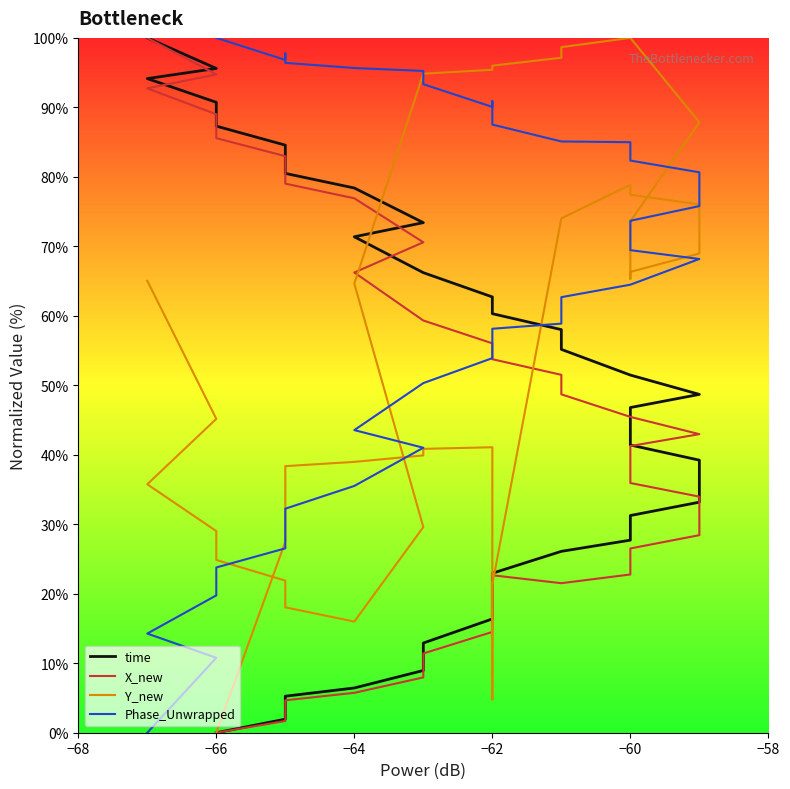

After their last crossing, which series has the higher values: X_new or Phase_Unwrapped?

X_new